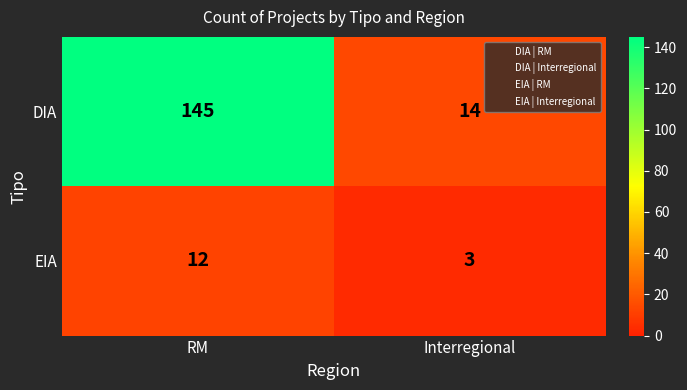

Which series has the largest total across all categories?

DIA